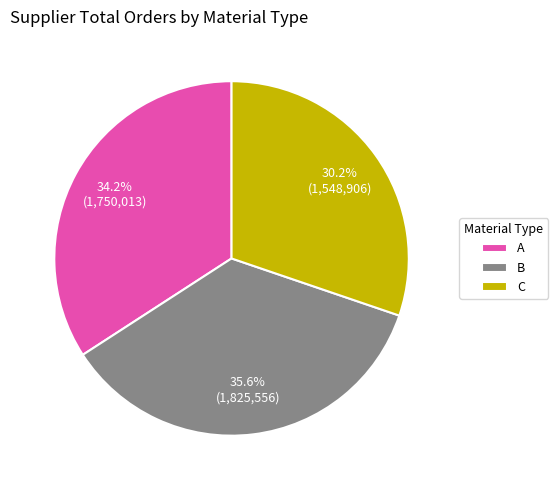

Is it true that A is 1% of the pie?

False